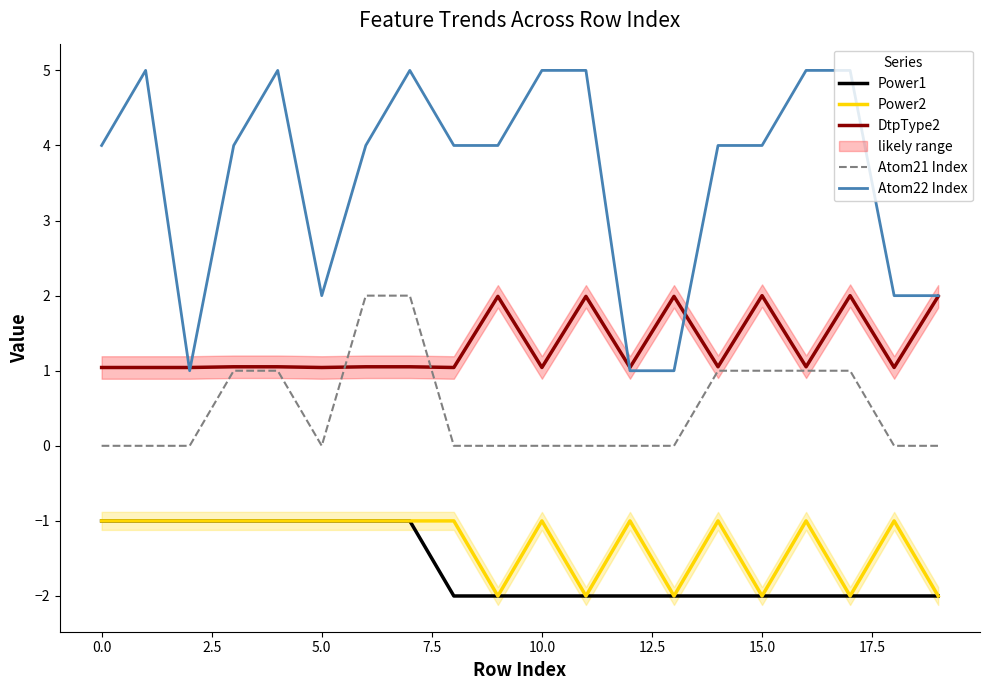

Is this an area chart (filled region under the line)?

No